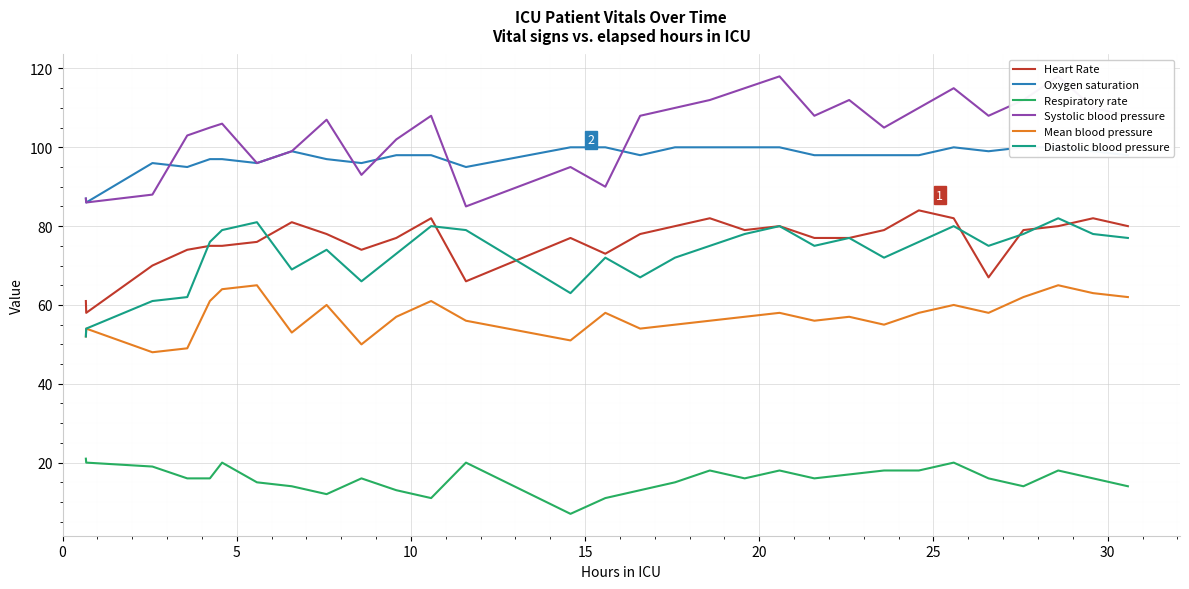

True or false: Heart Rate and Systolic blood pressure cross at least once.

False